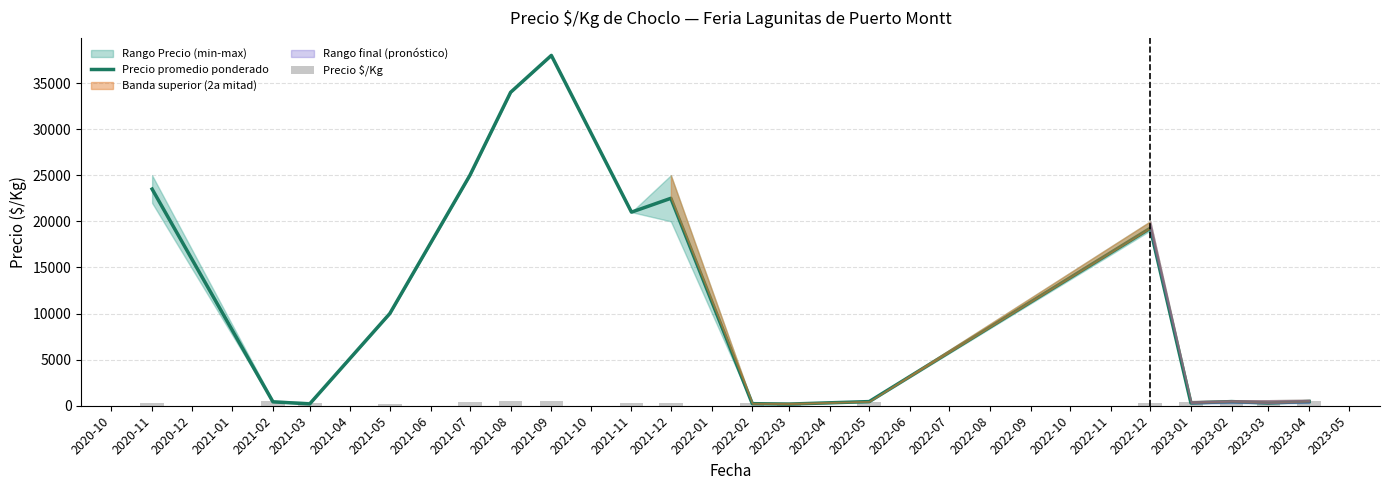

How many values in the Precio promedio ponderado series are below 462?

8